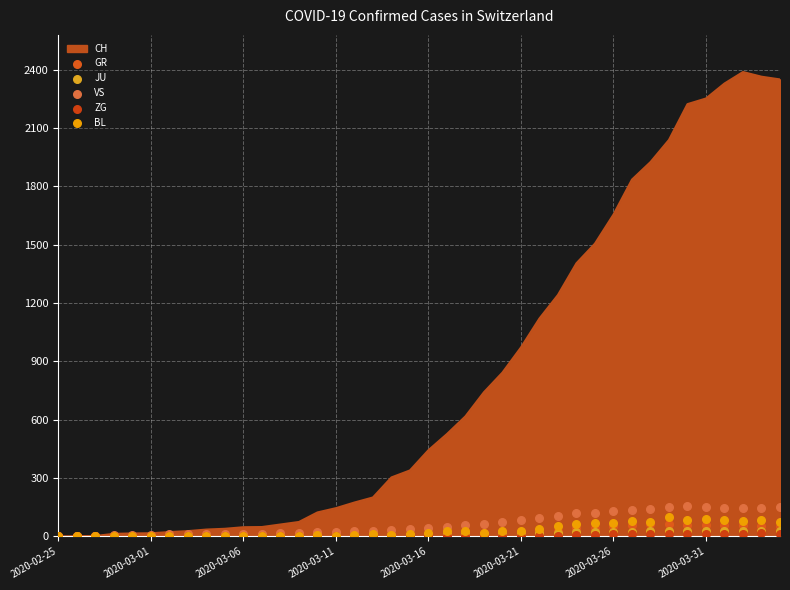

What is the highest value of the CH series?

2387